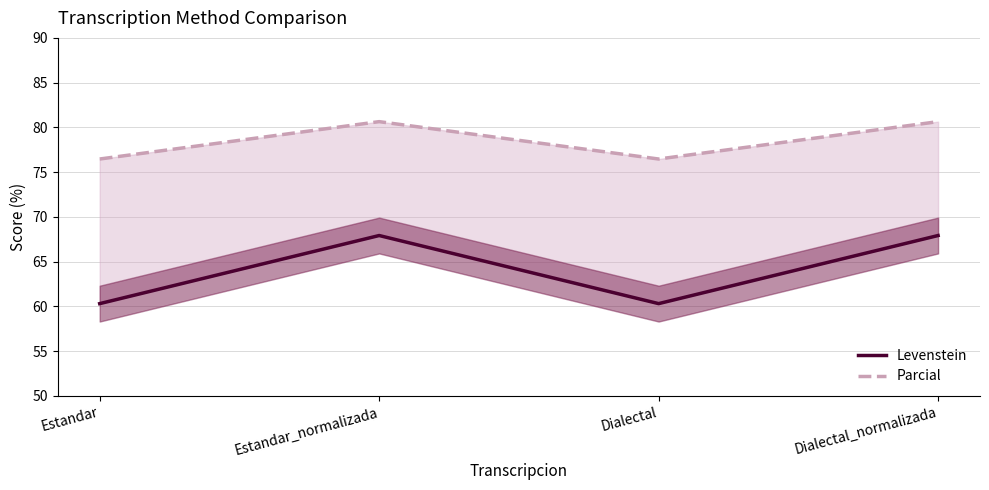

Which category has the lowest value in the Parcial series?

Estandar